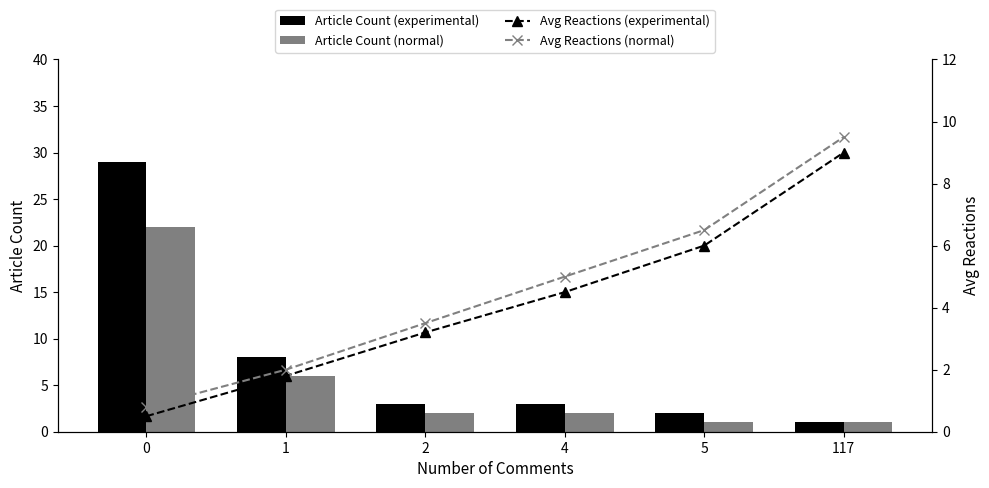

Where is Avg Reactions (experimental) nearest to the value 4?

4